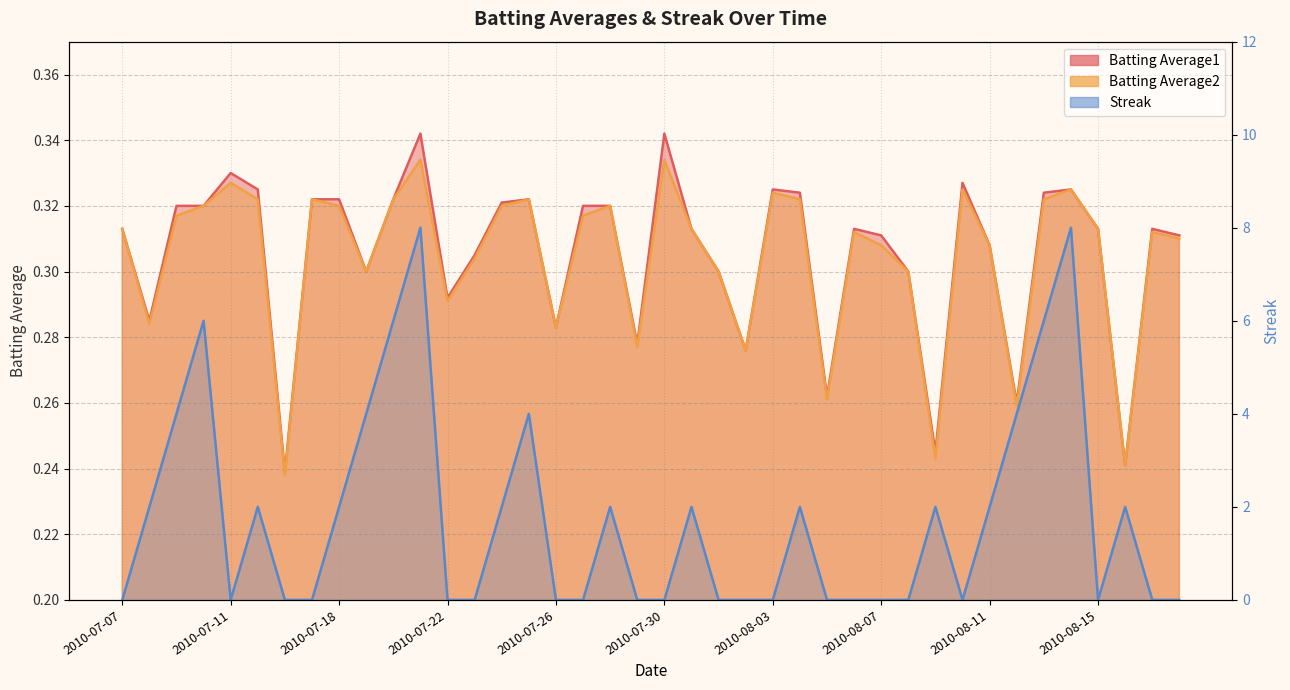

Rank the categories by Batting Average2 value from lowest to highest.

2010-07-16, 2010-08-16, 2010-08-09, 2010-08-12, 2010-08-05, 2010-08-02, 2010-07-29, 2010-07-26, 2010-07-08, 2010-07-22, 2010-07-19, 2010-08-01, 2010-08-08, 2010-07-23, 2010-08-07, 2010-08-11, 2010-08-18, 2010-08-06, 2010-08-17, 2010-07-07, 2010-07-31, 2010-08-15, 2010-07-09, 2010-07-27, 2010-07-10, 2010-07-18, 2010-07-24, 2010-07-28, 2010-07-15, 2010-07-17, 2010-07-20, 2010-07-25, 2010-08-04, 2010-08-13, 2010-08-03, 2010-08-10, 2010-08-14, 2010-07-11, 2010-07-21, 2010-07-30